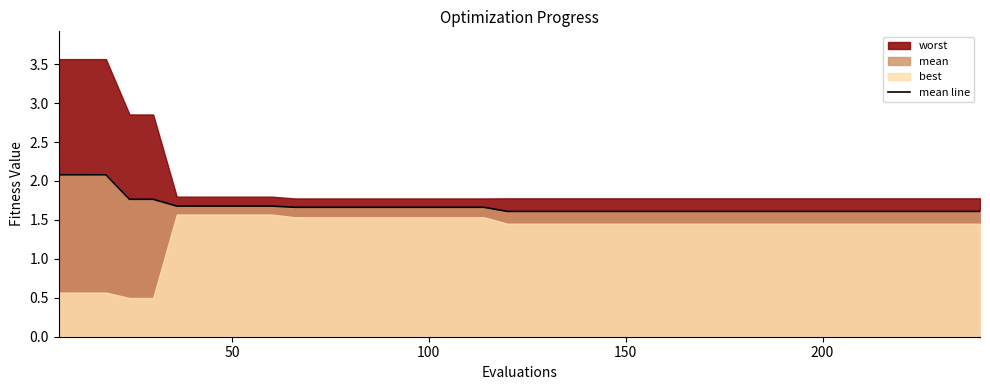

What is the maximum value for mean line?

2.1